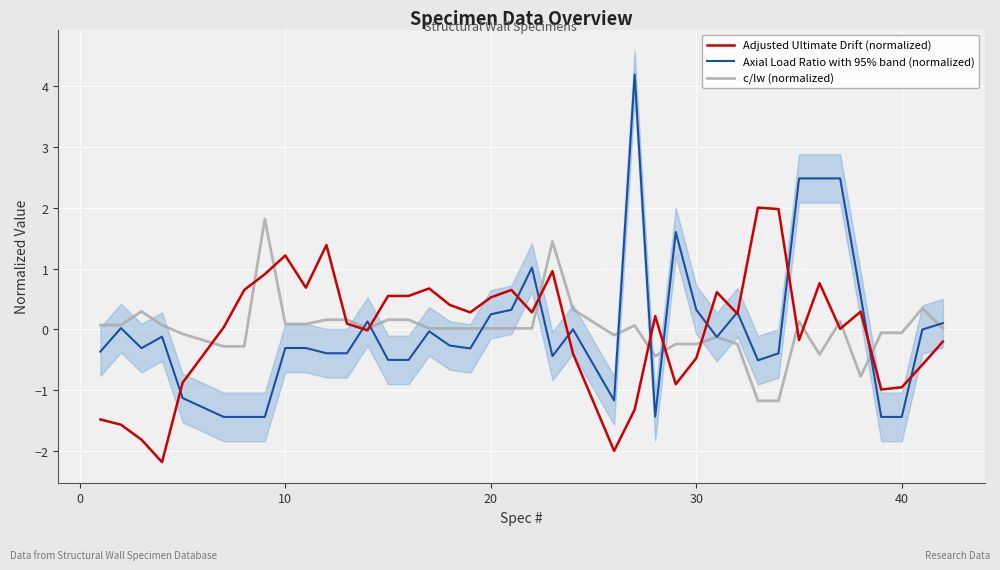

What is the minimum value for c/lw (normalized)?

-1.2